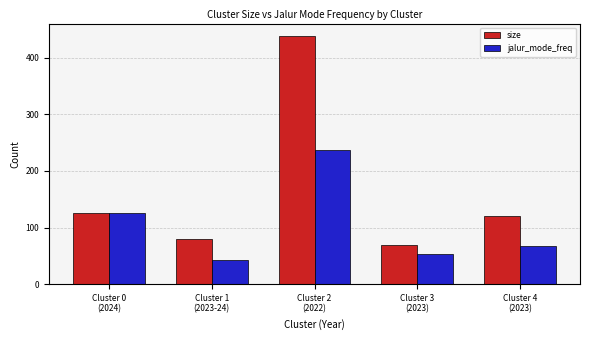

Are the bars grouped side by side (vs. stacked)?

Yes